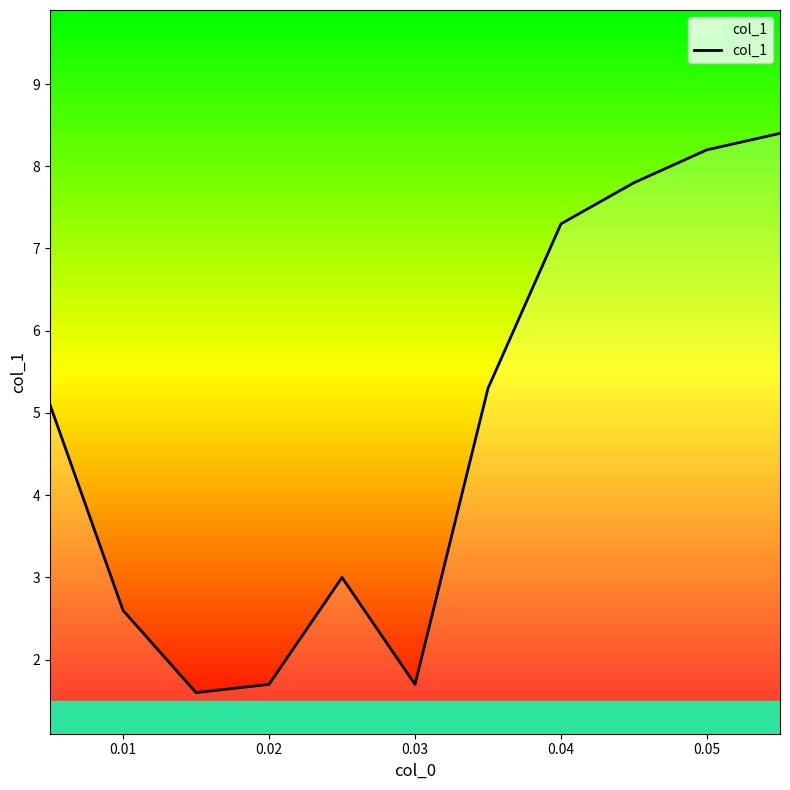

What is the difference between the maximum and minimum values?

6.8